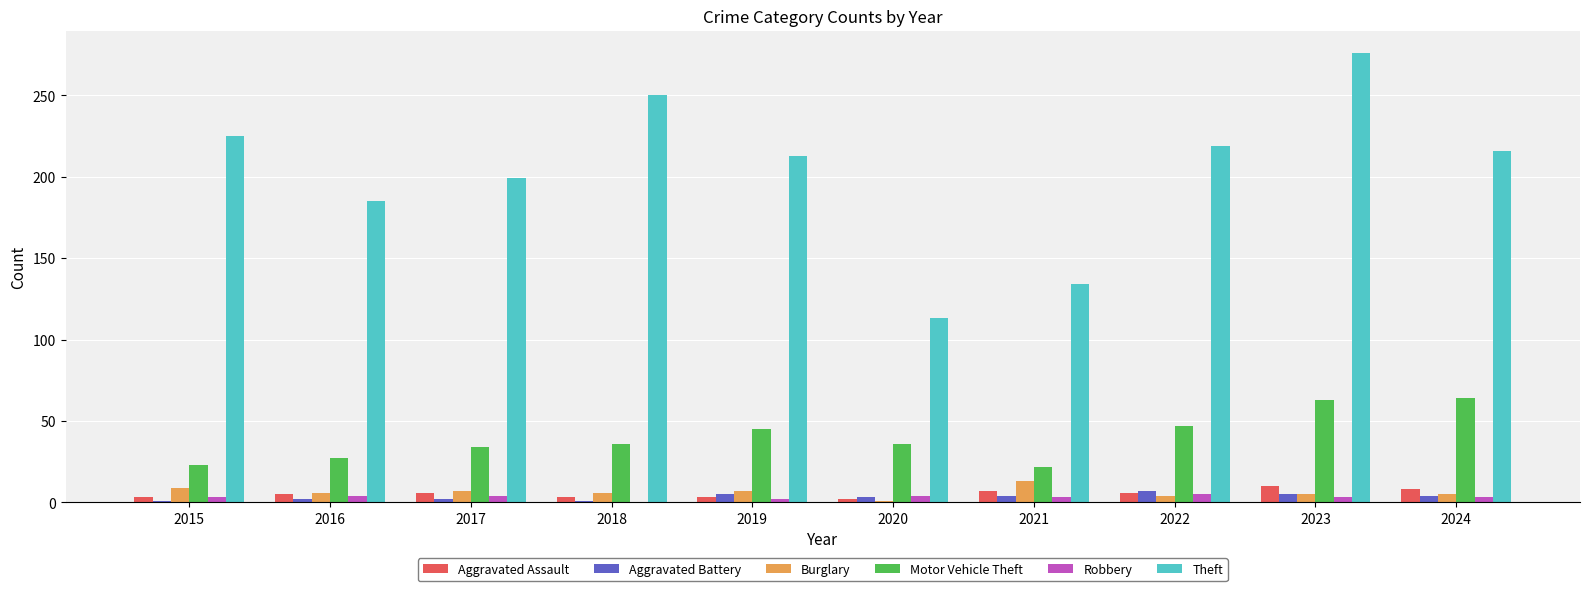

Which series changed the most between 2016 and 2020?

Theft